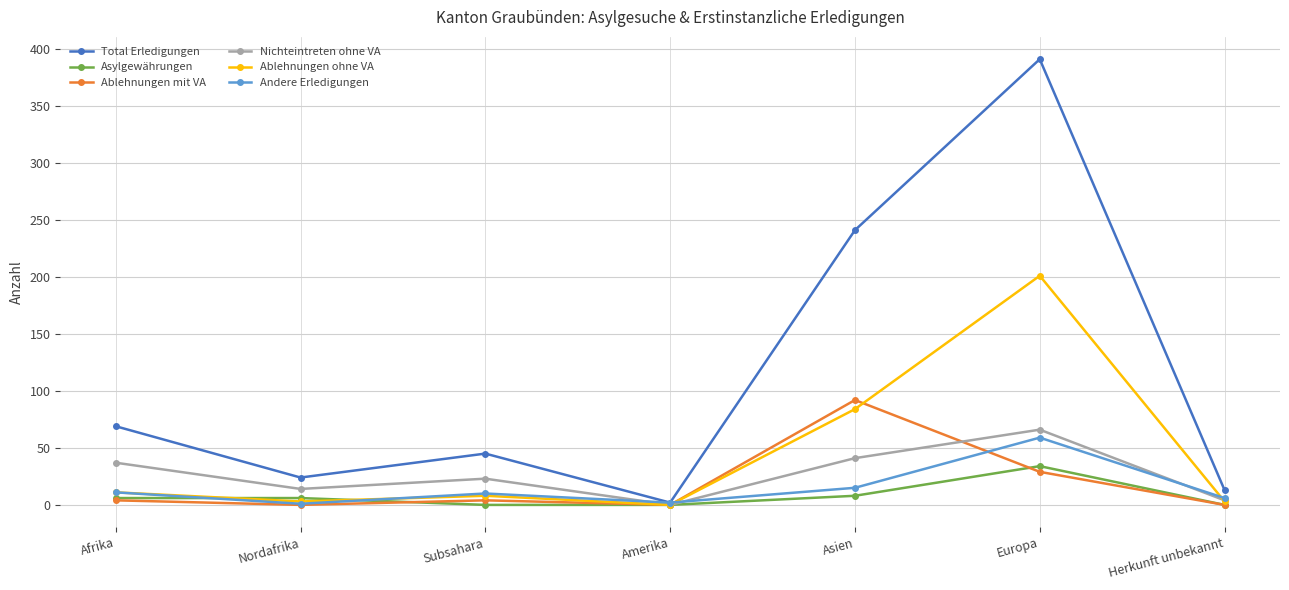

Between Asien and Europa, which series saw the biggest shift?

Total Erledigungen